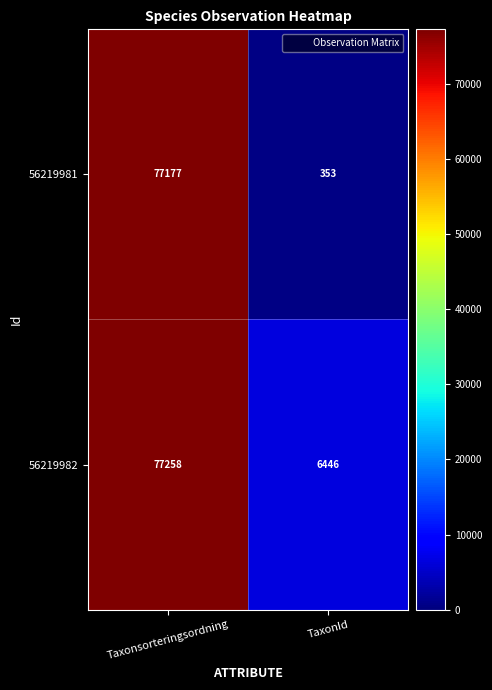

What is the minimum value shown in the chart?

353